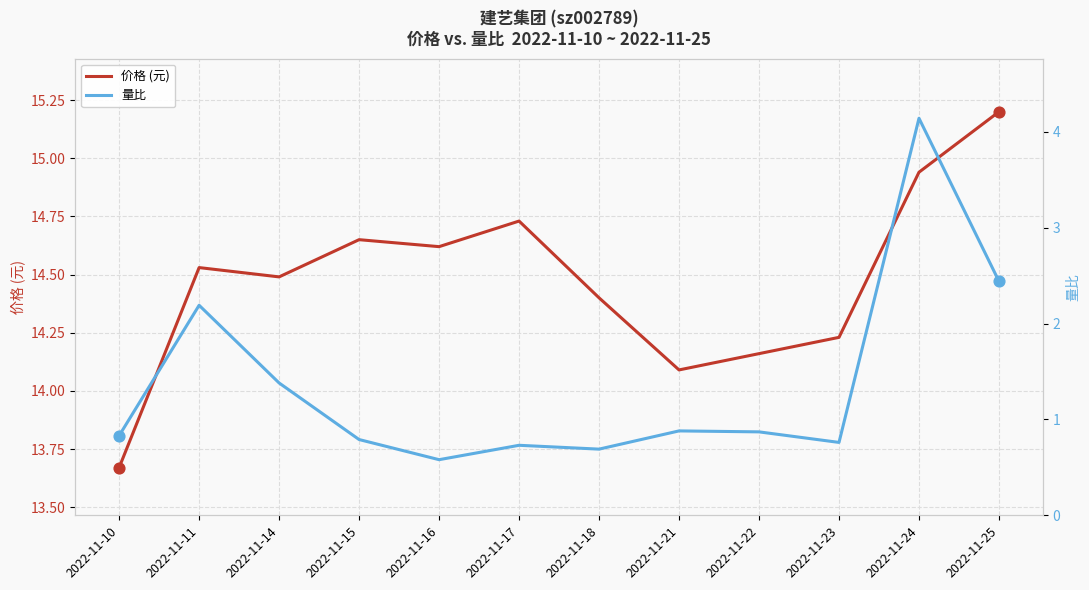

At how many categories does at least one series exceed 7?

12